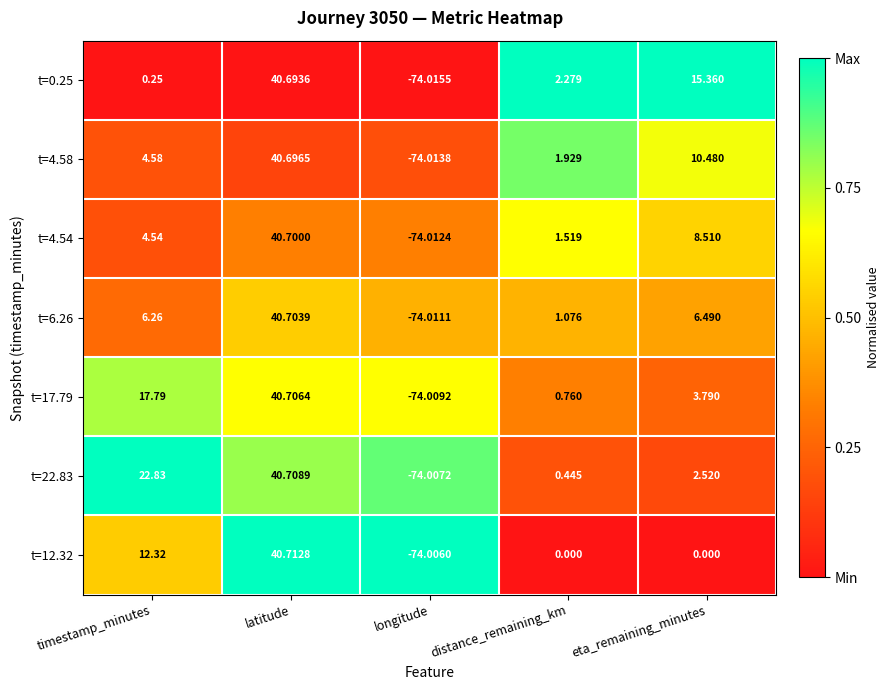

At which category does the chart reach its peak across all series?

latitude